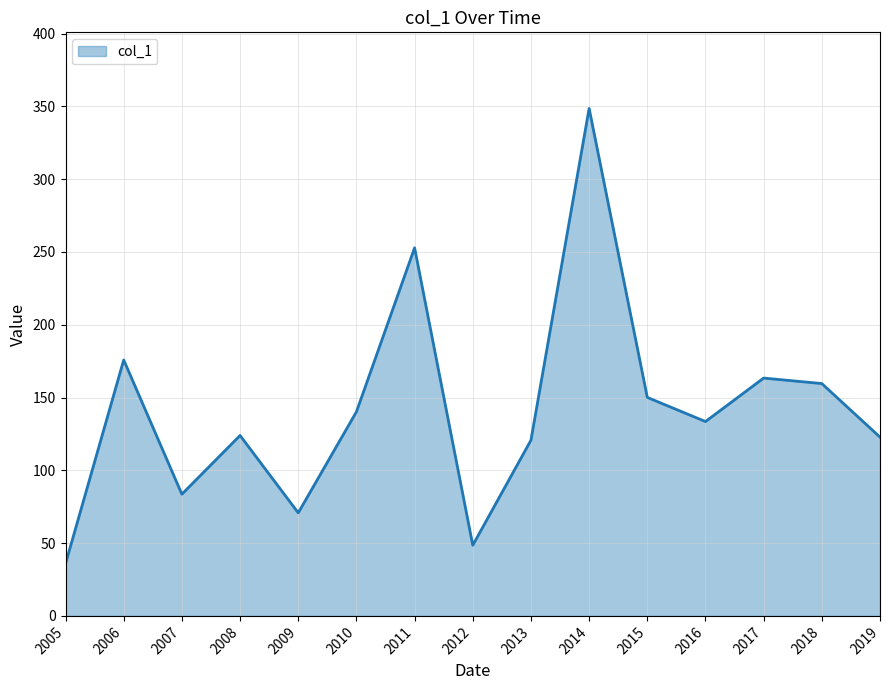

How many values exceed 133?

8